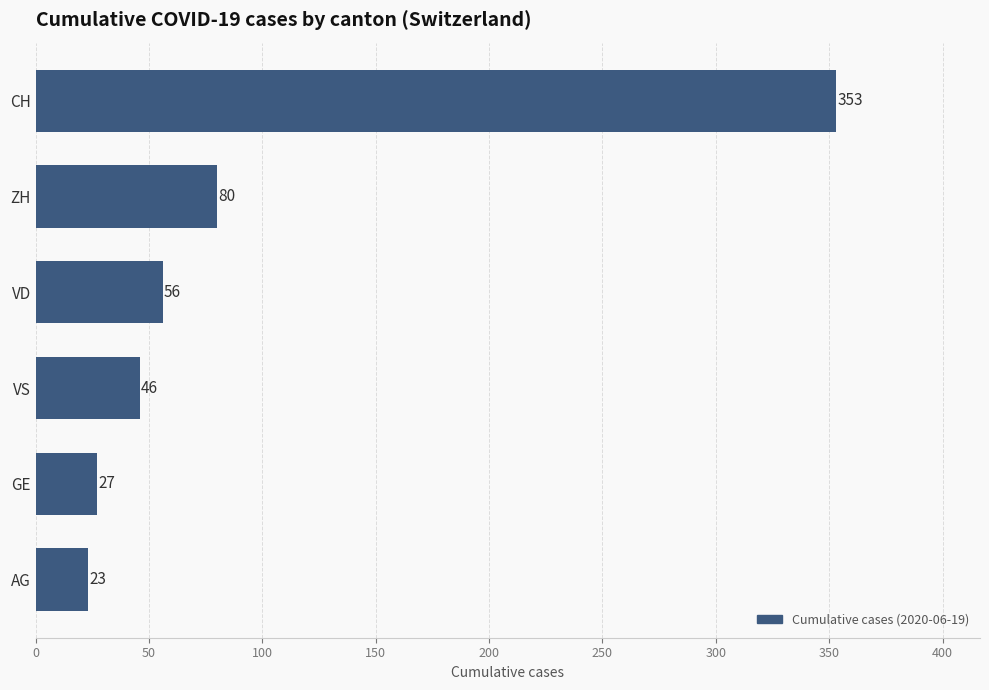

Count the number of data series in this chart.

1